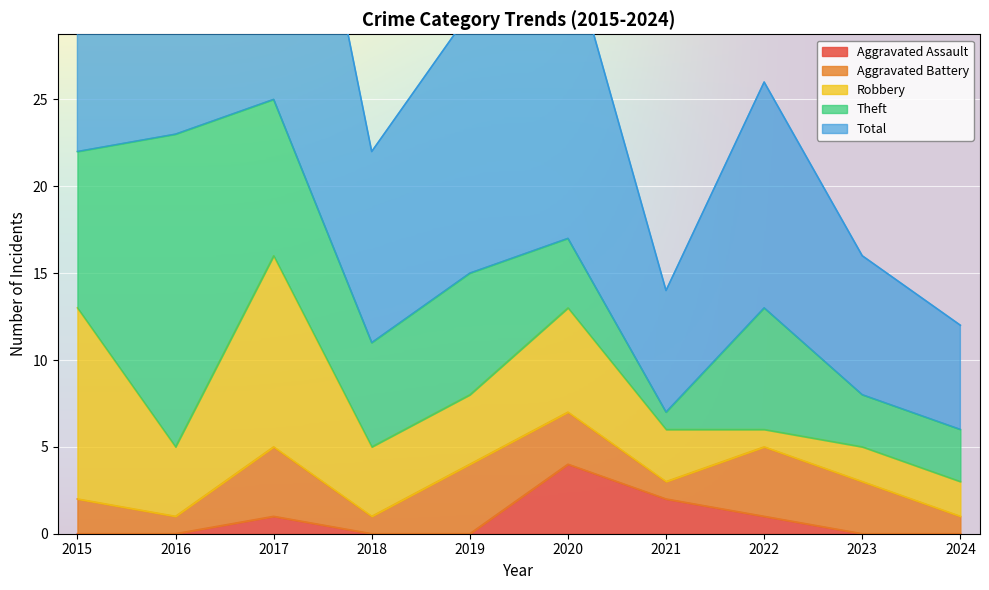

What are all the series names shown in the legend?

Aggravated Assault, Aggravated Battery, Robbery, Theft, Total